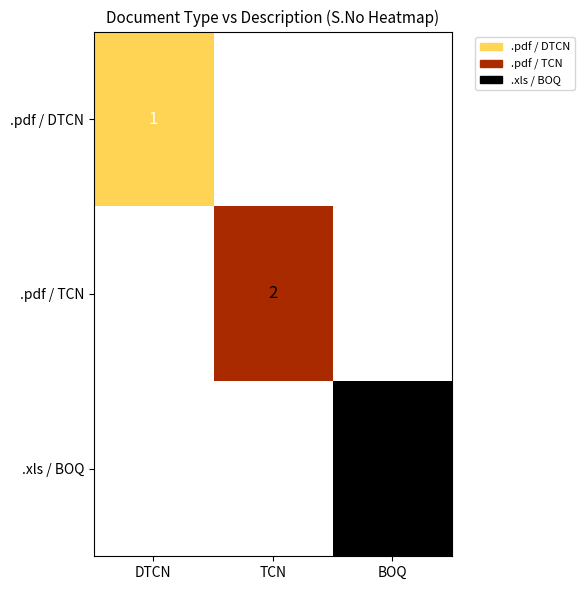

Rank the series by their maximum value, from lowest to highest.

.pdf / DTCN, .pdf / TCN, .xls / BOQ